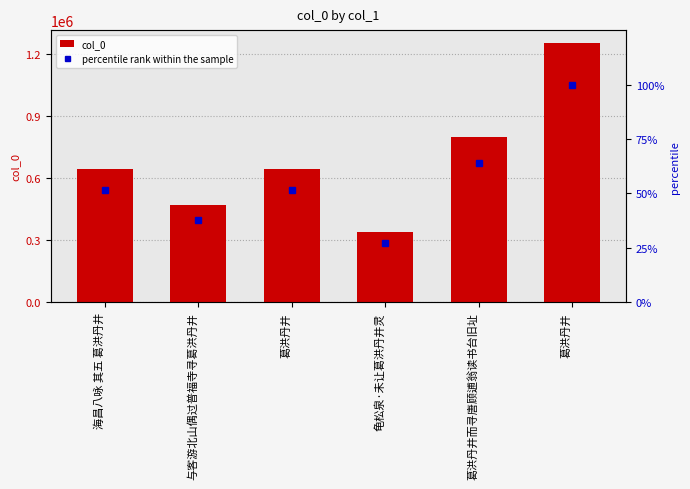

At how many categories does at least one series exceed 479267?

4